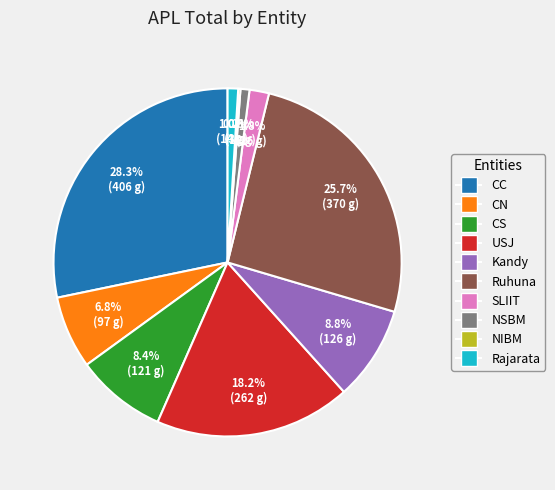

To the nearest percent, what percentage of the pie is CC?

28%